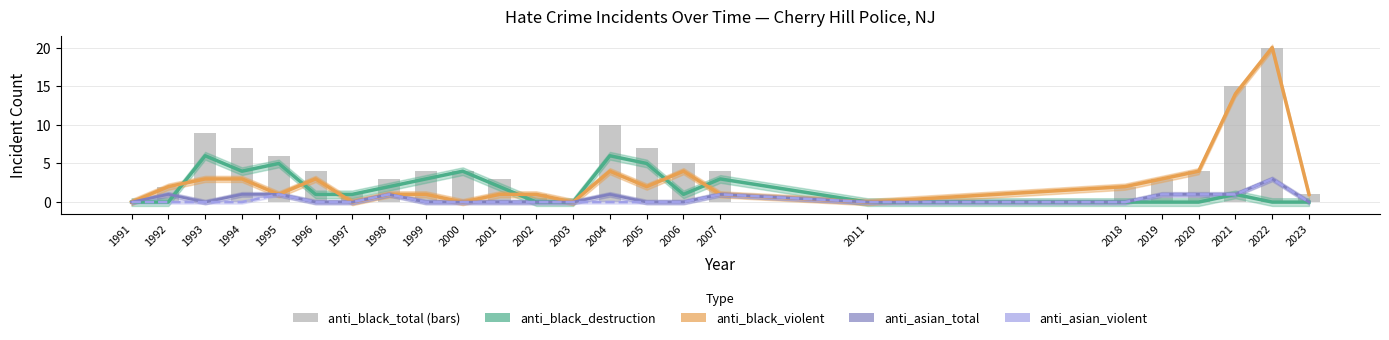

The value of anti_asian_total at 1998 is 1. True or false?

True